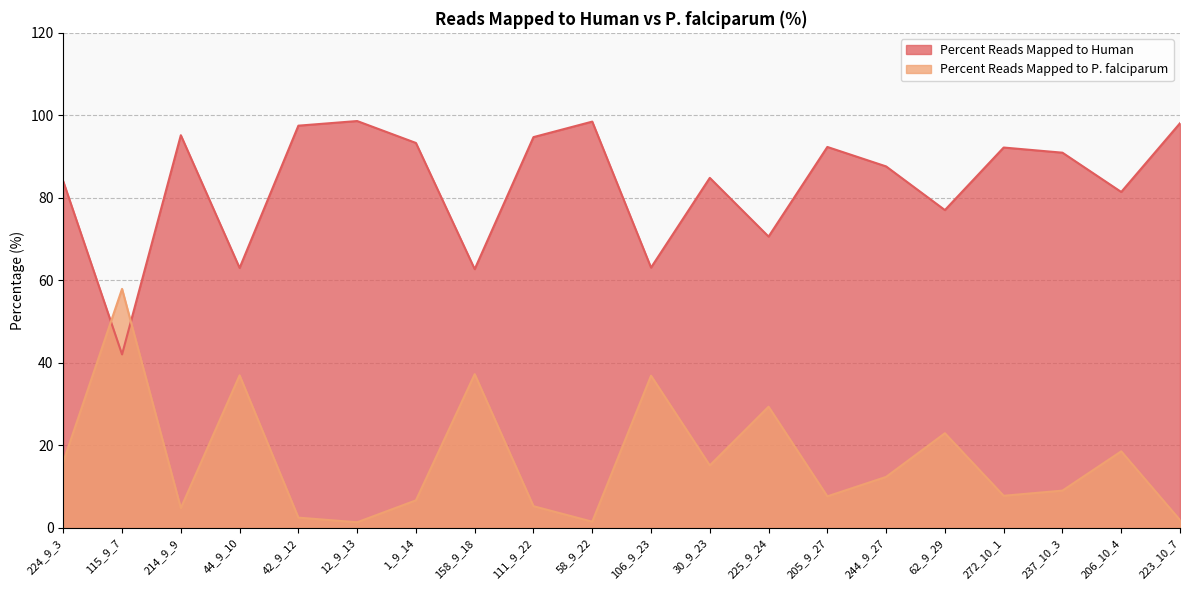

Where does the Percent Reads Mapped to P. falciparum series first go above 12?

224_9_3